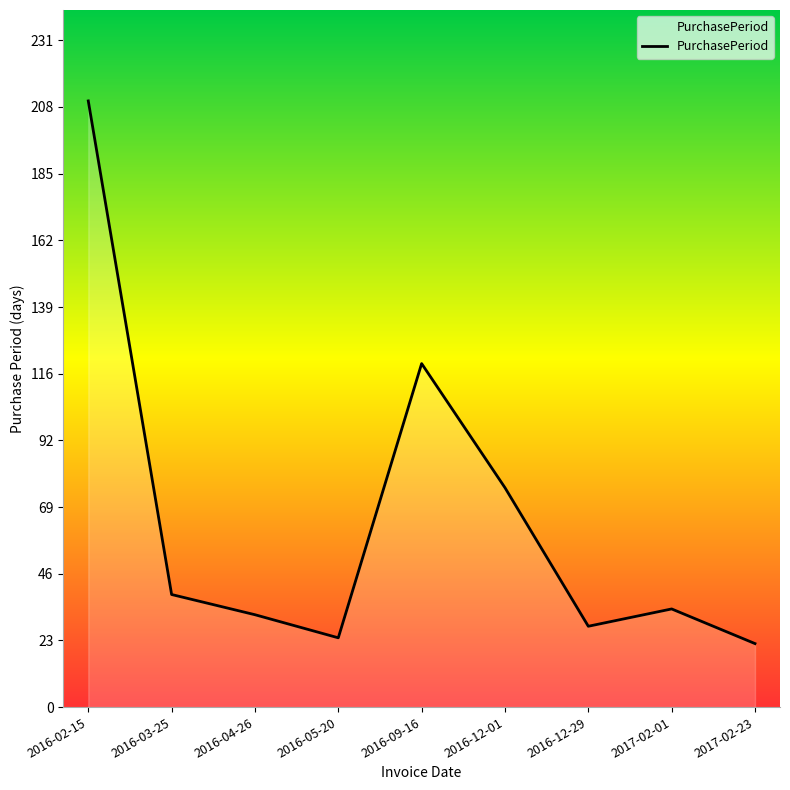

What position from the left is 2016-12-01?

6